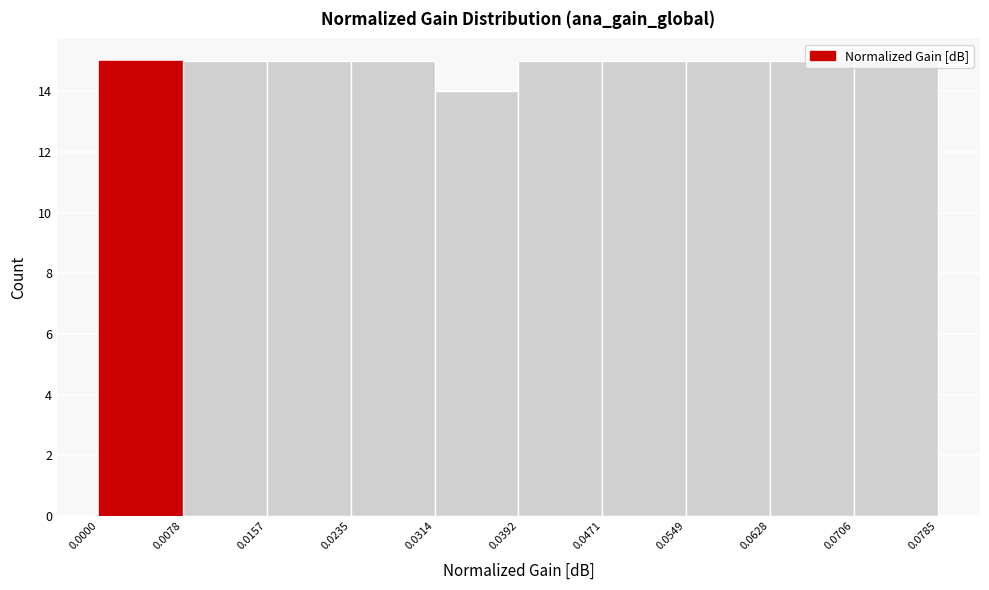

How tall is the bar that spans 0.0000 to 0.0078 on the x-axis? The values are not printed on the chart, so give them approximately, as read against the axis.

15